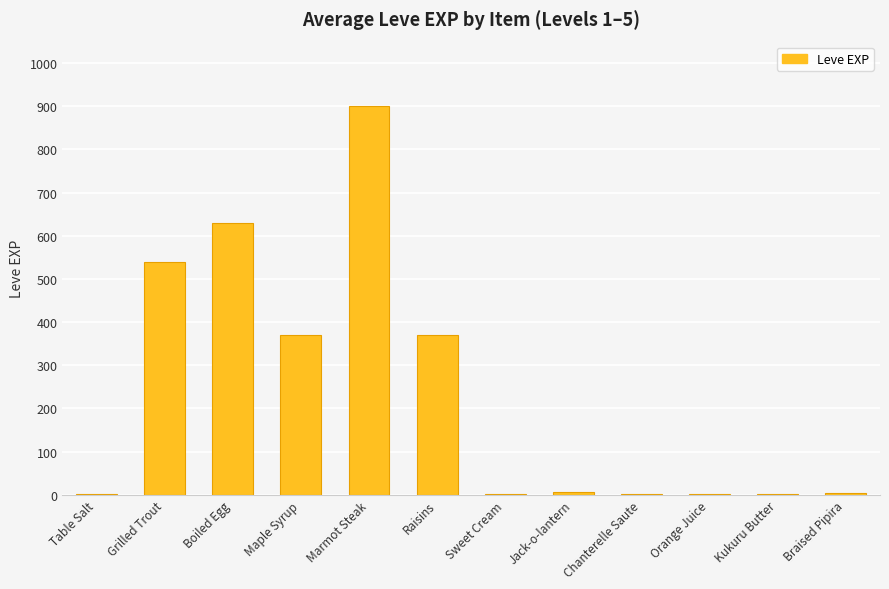

At which category does the chart reach its peak across all series?

Marmot Steak